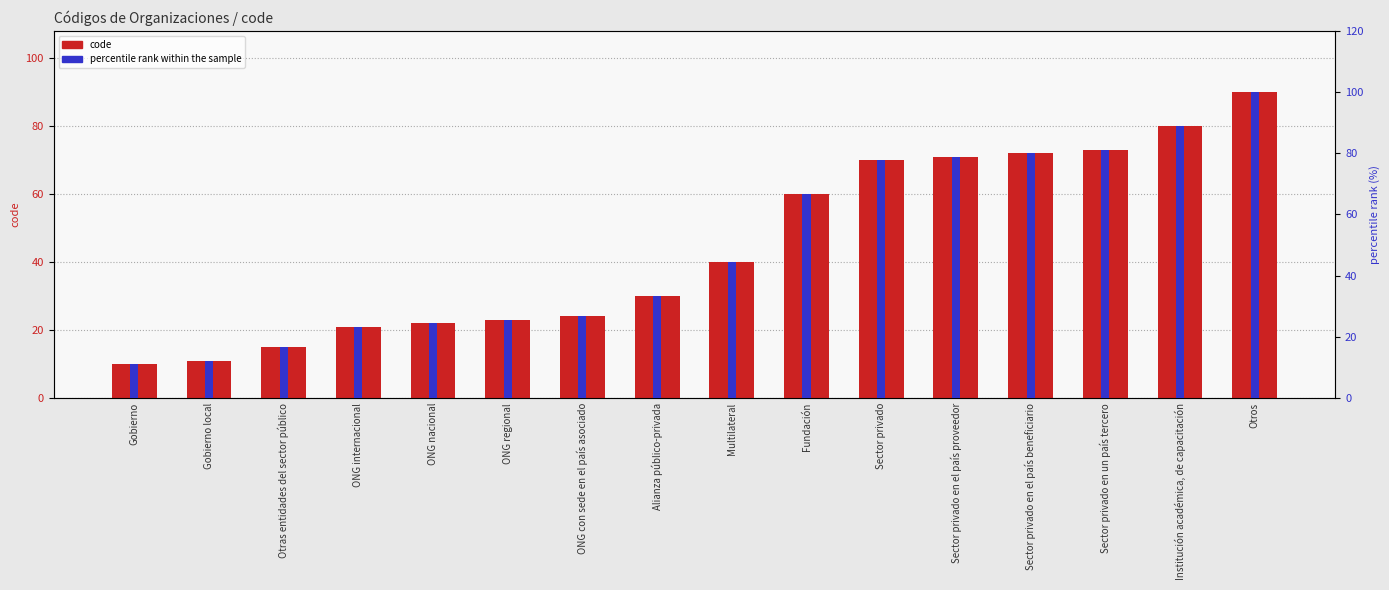

Are the bars grouped side by side (vs. stacked)?

Yes